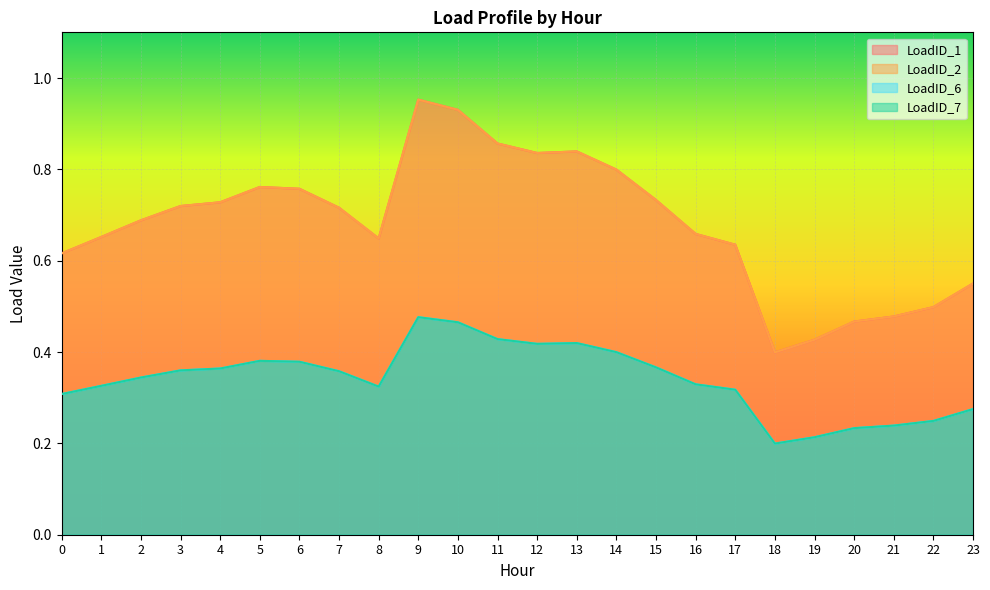

Between 3 and 19, which series saw the biggest shift?

LoadID_1